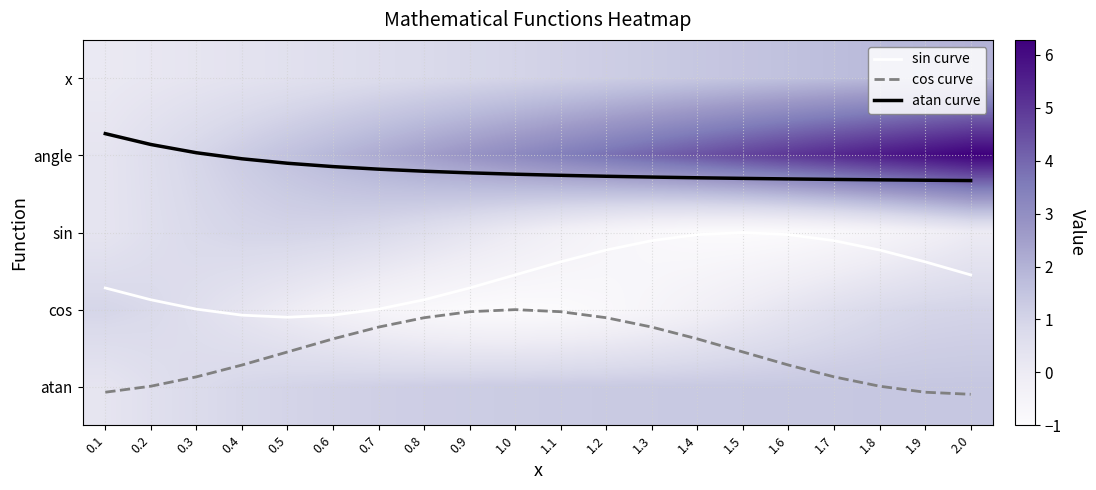

At which category is the sum across all series the highest?

2.0